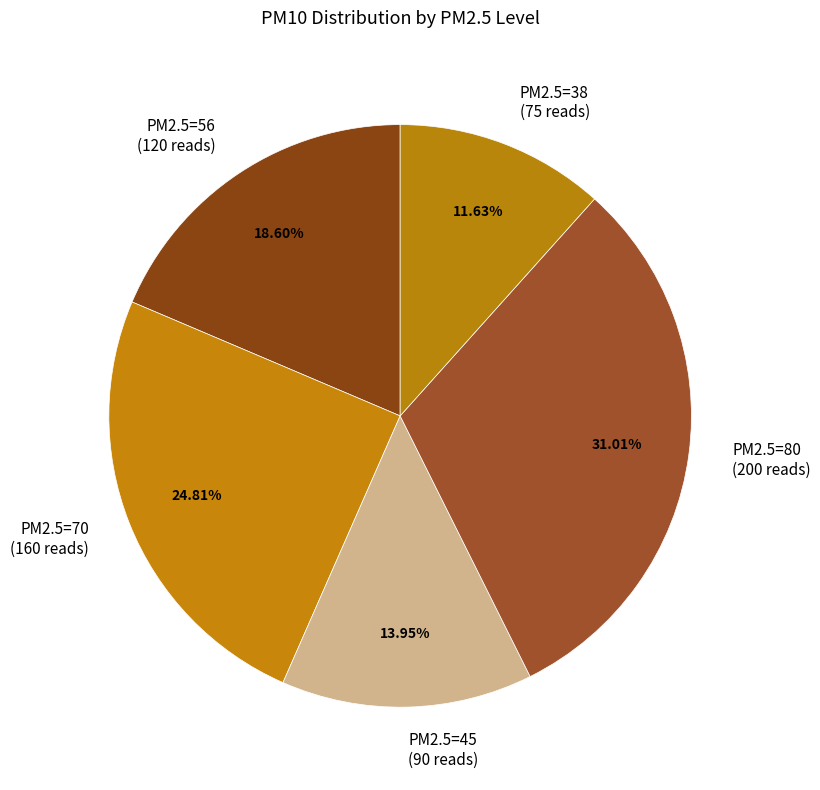

Between PM2.5=70 (160 reads) and PM2.5=56 (120 reads), which is larger?

PM2.5=70 (160 reads)